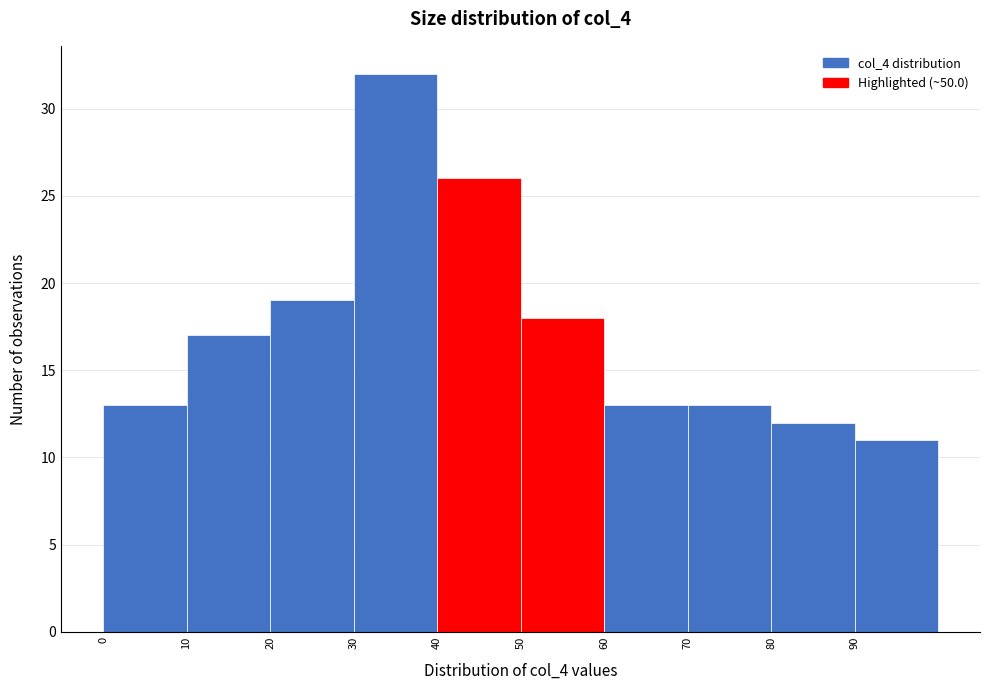

Over which range of the x-axis is the bar tallest?

30 to 40